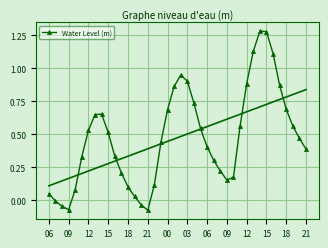

How many values exceed 0?

35